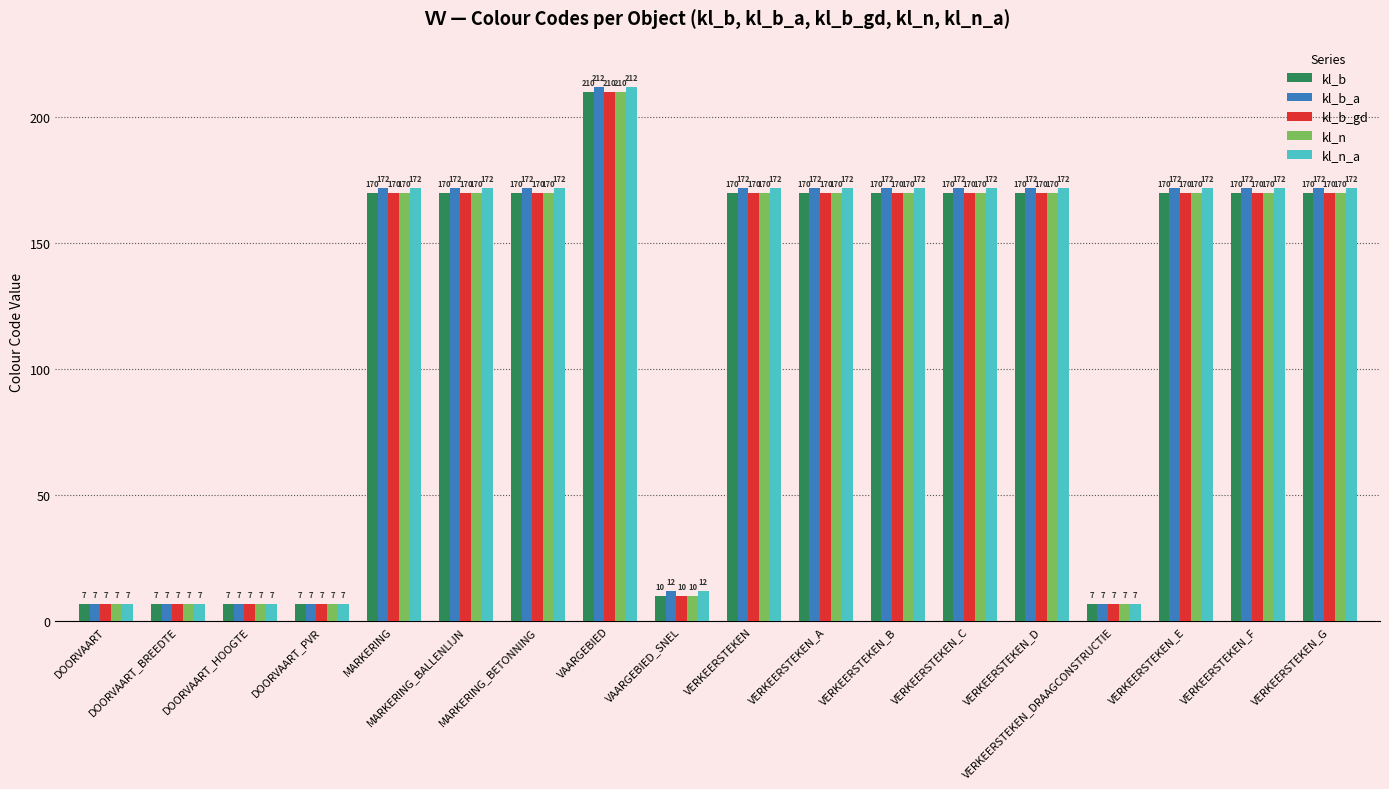

What is the difference between the kl_b_a values at VERKEERSTEKEN_F and DOORVAART?

165